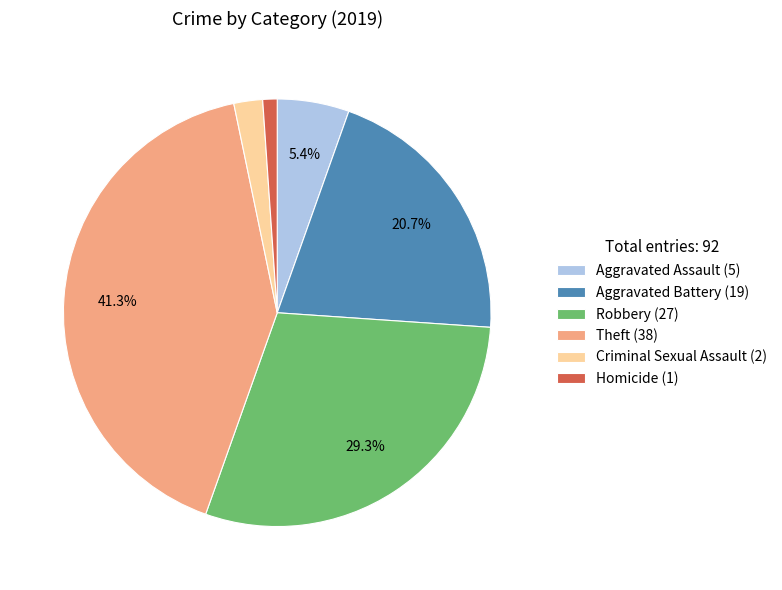

Does Homicide account for over 50% of the chart?

No